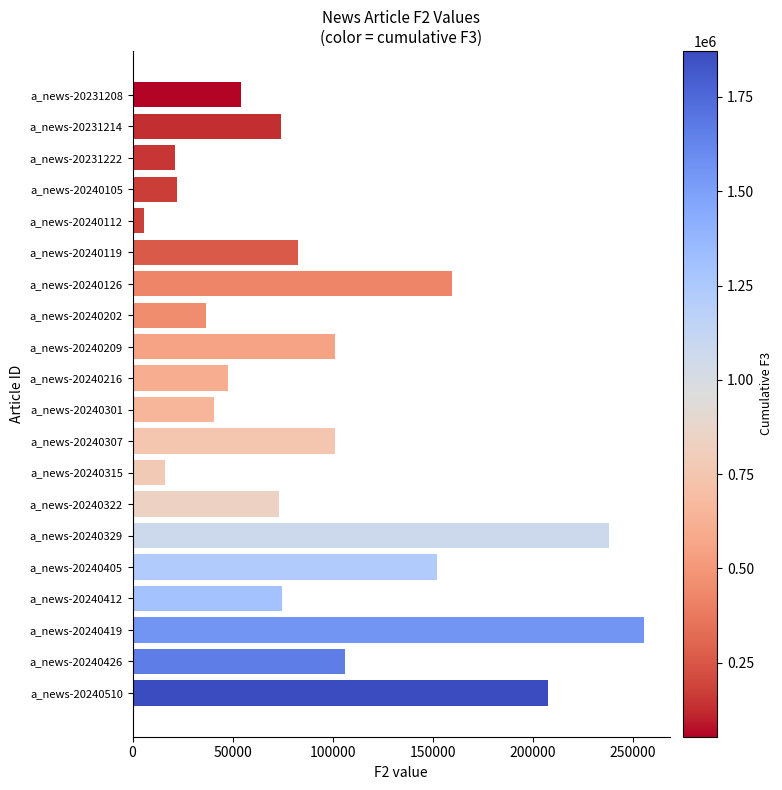

What is the value of the 20th bar from the top?

207620